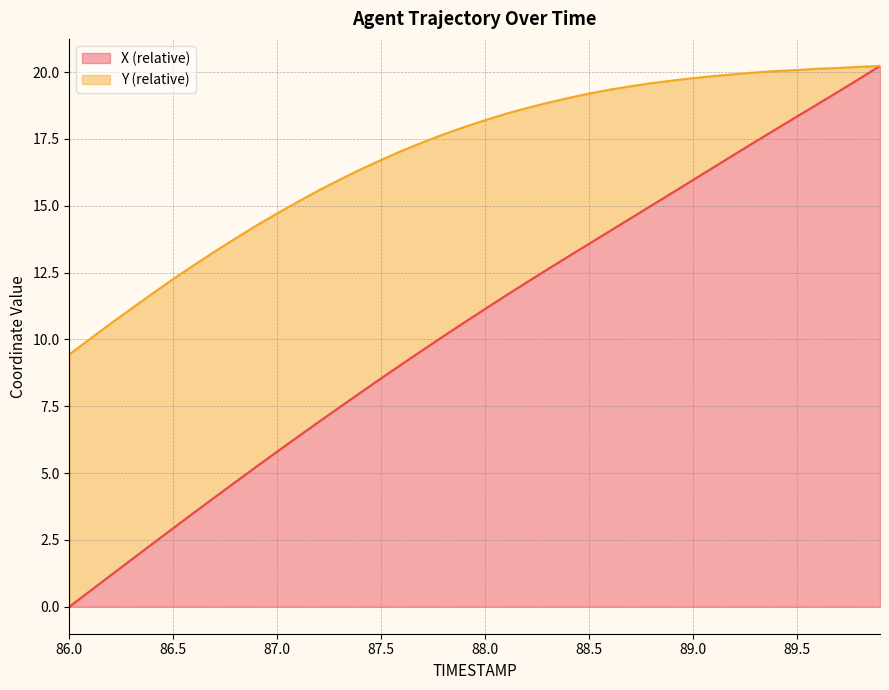

What is the difference between the maximum and minimum values in the X (relative) series?

20.2